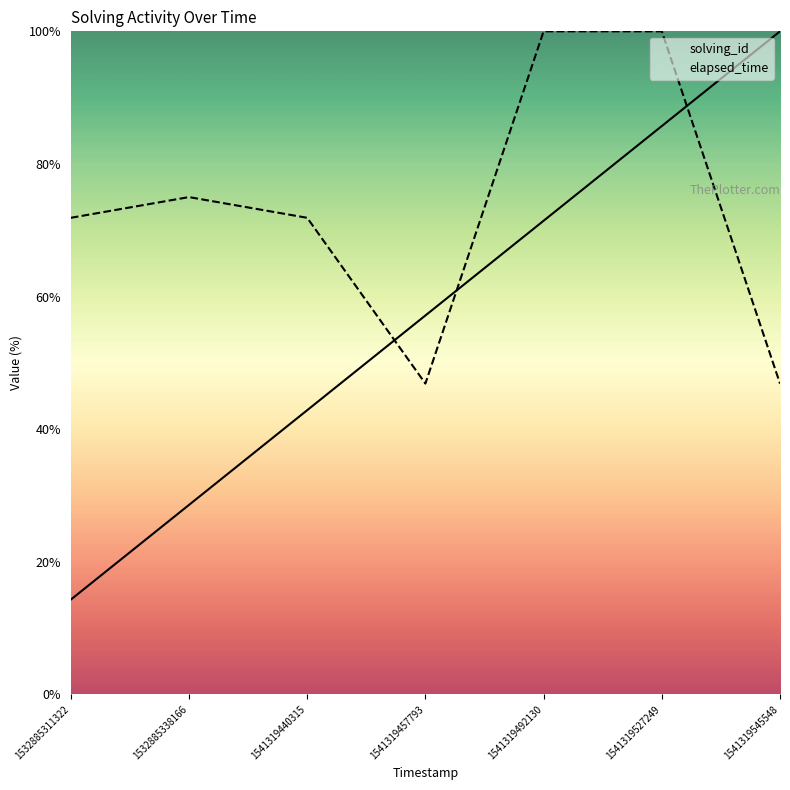

Which series has the largest total across all categories?

elapsed_time